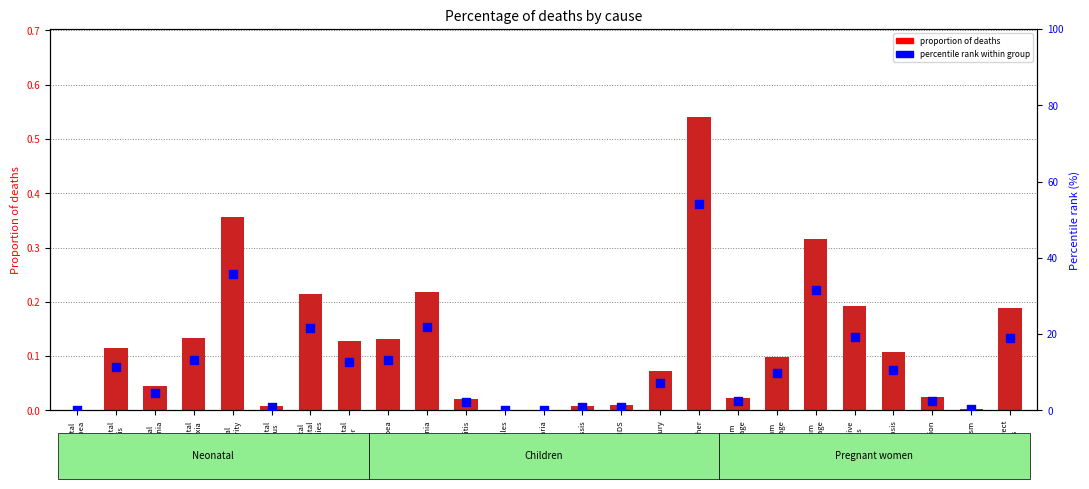

Is the value of proportion of deaths at Meningitis greater than the value of percentile rank within group at Sepsis?

No